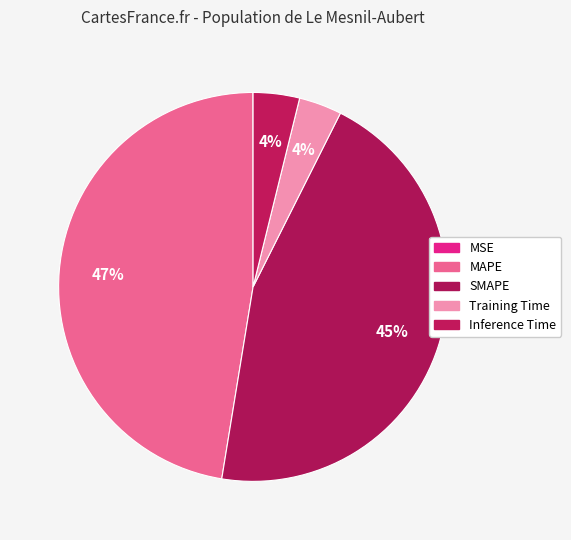

Combined, do Training Time and MSE account for over 50%?

No